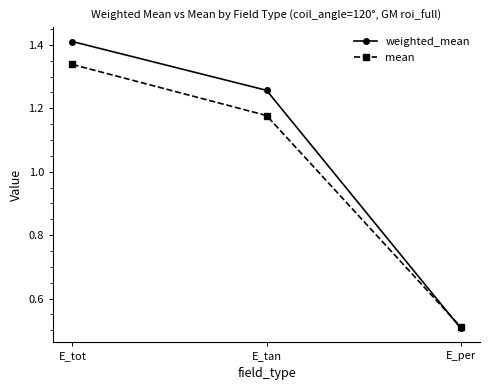

Which category has the highest value across all series?

E_tot